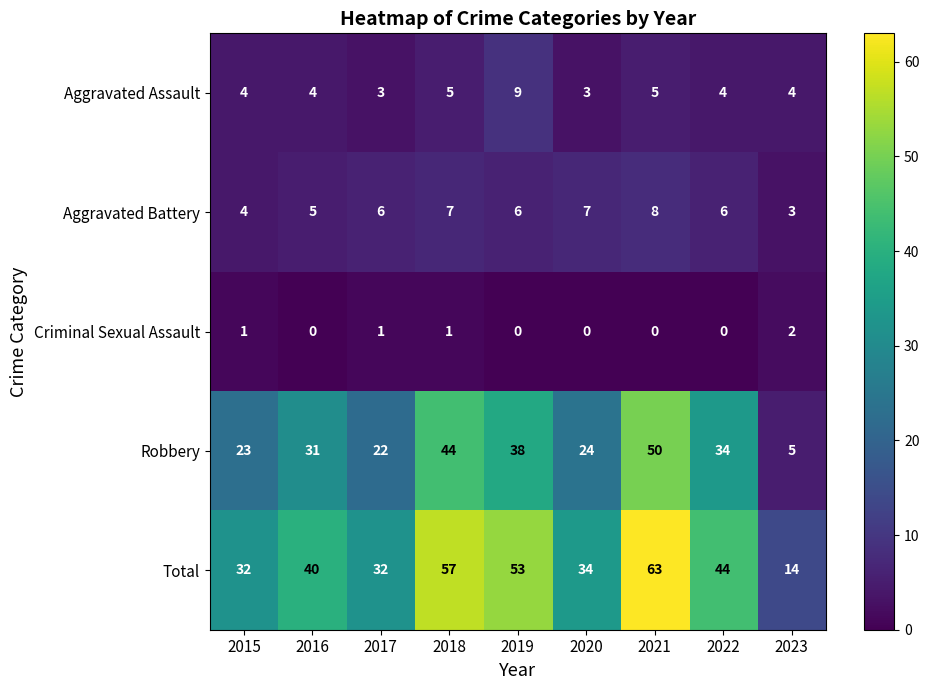

At how many categories does at least one series exceed 59?

1